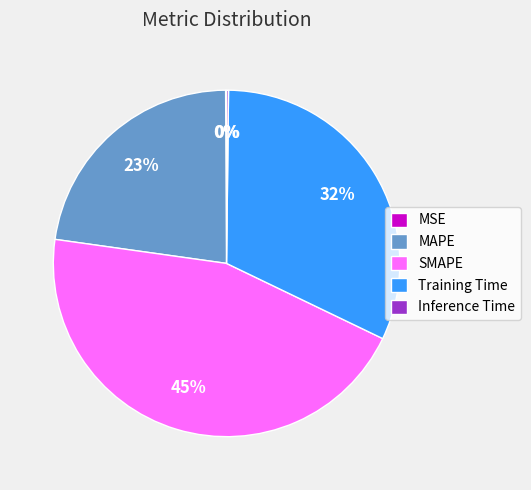

Is it true that SMAPE is 52% of the pie?

False